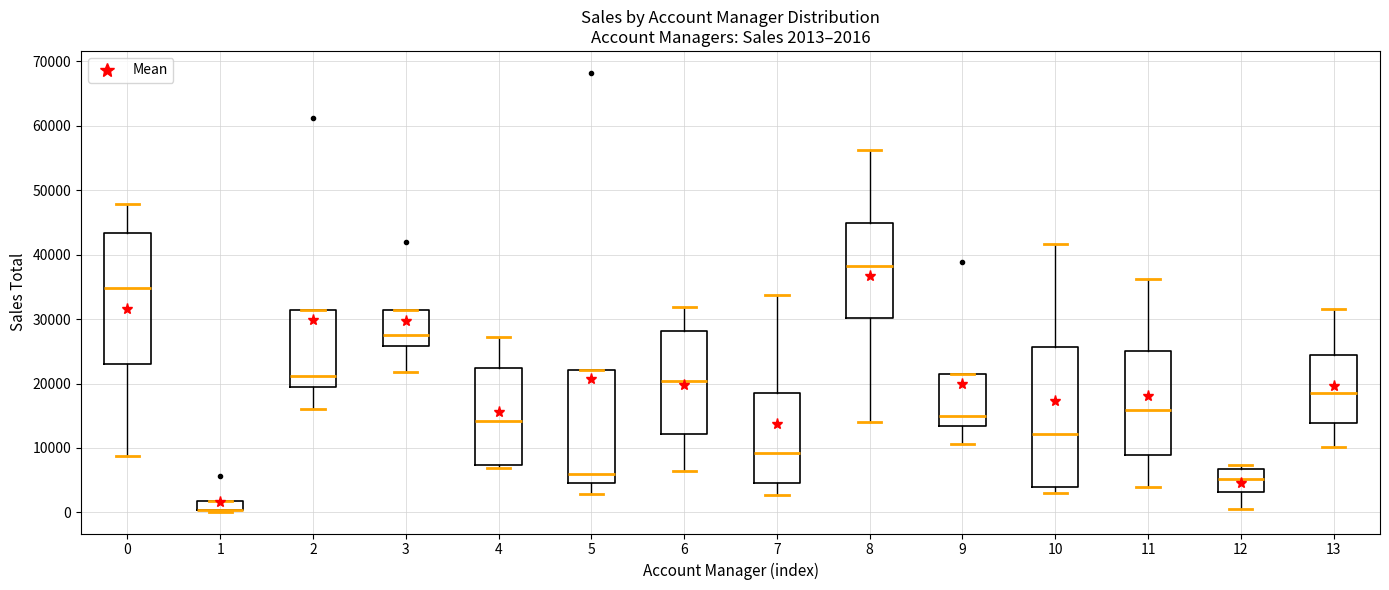

Comparing the boxes themselves (not the whiskers), which one is the tallest?

10